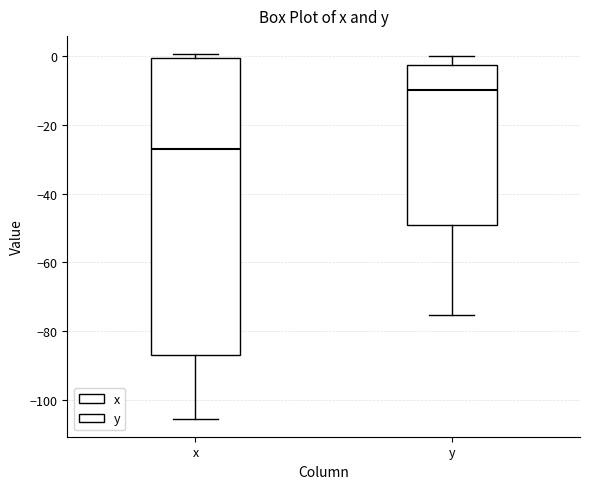

Where does the median line of the box for y sit on the y-axis? The values are not printed on the chart, so give them approximately, as read against the axis.

-10